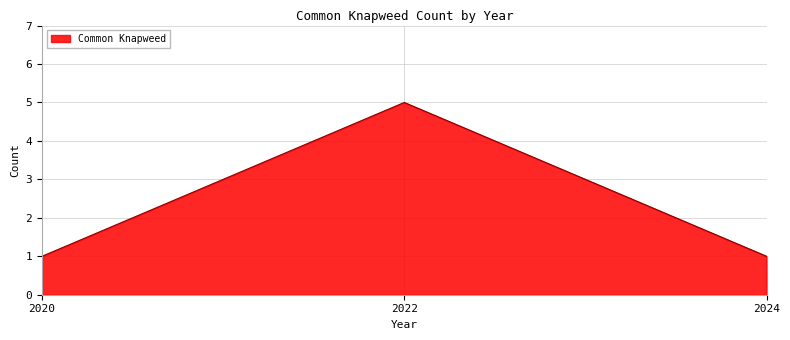

What is the greatest value displayed?

5